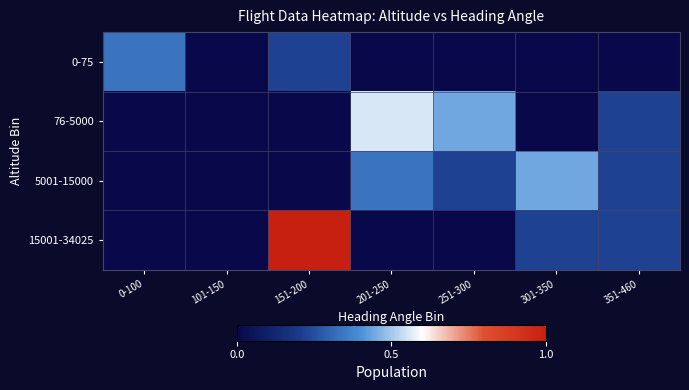

Reading left to right, list all the values displayed in this chart.

0-75: 0-100=0.3	101-150=0.0	151-200=0.2	201-250=0.0	251-300=0.0	301-350=0.0	351-460=0.0
76-5000: 0-100=0.0	101-150=0.0	151-200=0.0	201-250=0.6	251-300=0.4	301-350=0.0	351-460=0.2
5001-15000: 0-100=0.0	101-150=0.0	151-200=0.0	201-250=0.3	251-300=0.2	301-350=0.4	351-460=0.2
15001-34025: 0-100=0.0	101-150=0.0	151-200=1.0	201-250=0.0	251-300=0.0	301-350=0.2	351-460=0.2